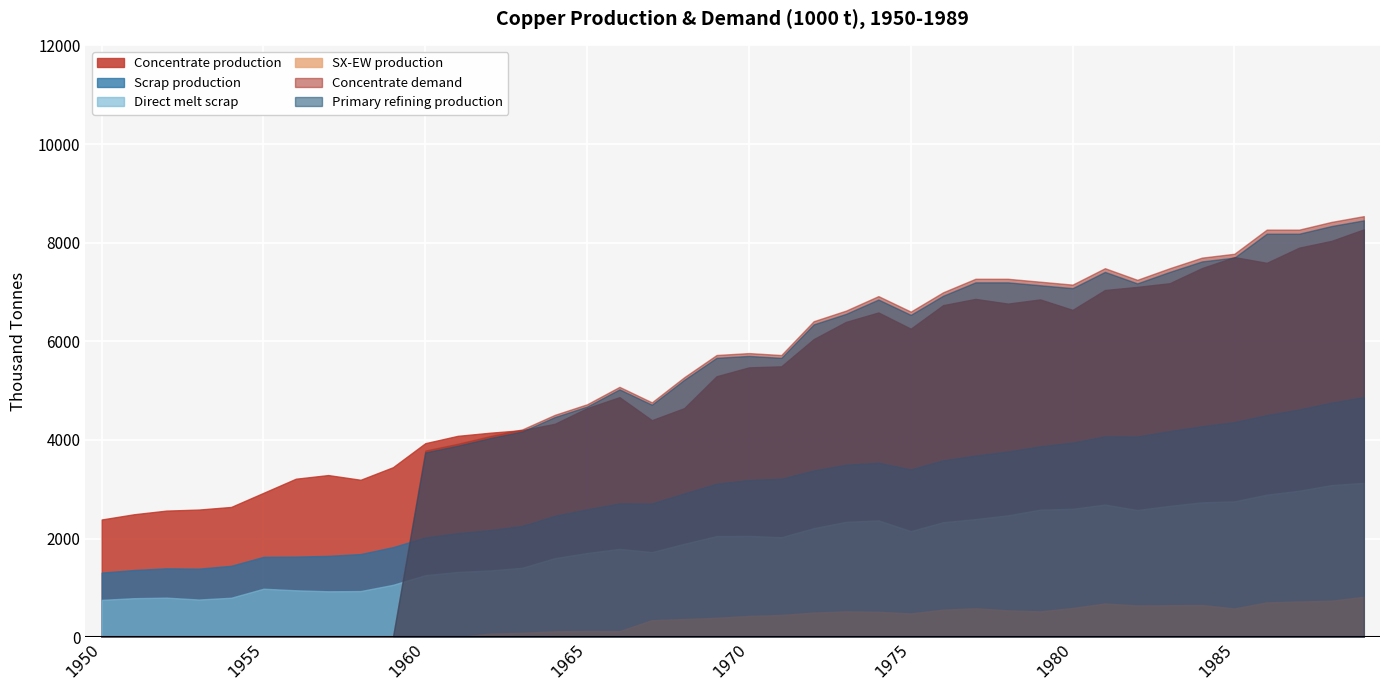

Read the Concentrate production value at 1980.

6636.1